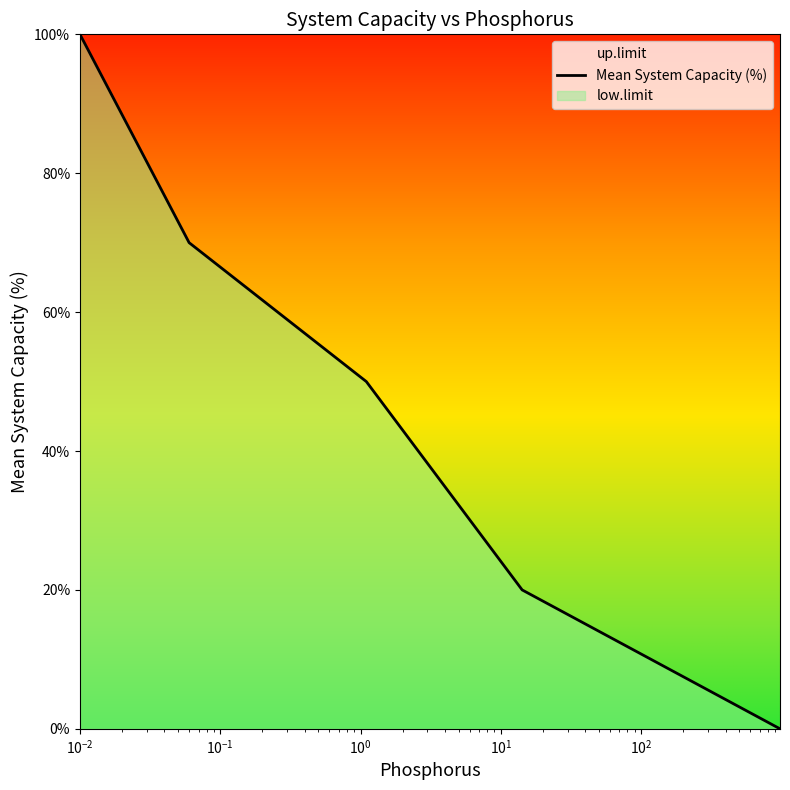

What is the average value?

48